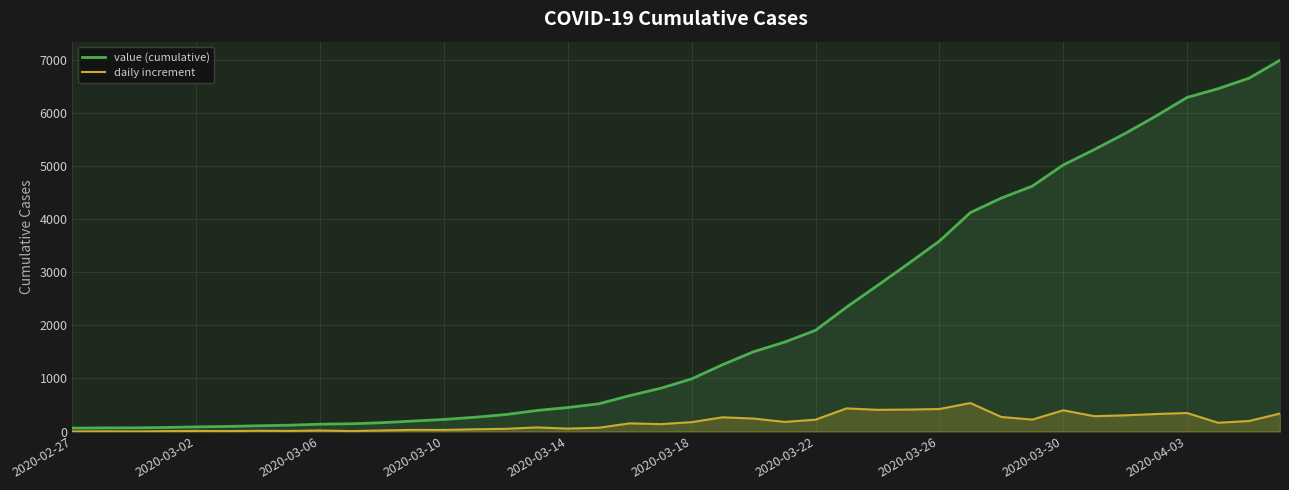

How many lines are shown in the chart?

2